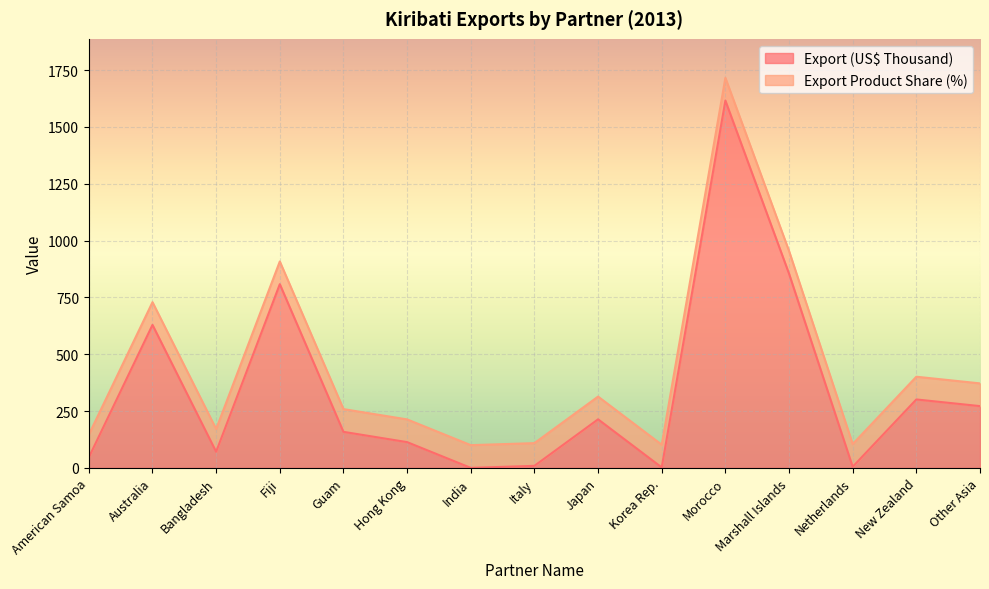

Reading right to left, transcribe all the data shown in this chart.

Other Asia=271.8	New Zealand=301.1	Netherlands=4.8	Marshall Islands=854.4	Morocco=1616.2	Korea Rep.=1.9	Japan=213.7	Italy=8.9	India=0.0	Hong Kong=113.3	Guam=158.6	Fiji=808.4	Bangladesh=70.9	Australia=629.1	American Samoa=46.3